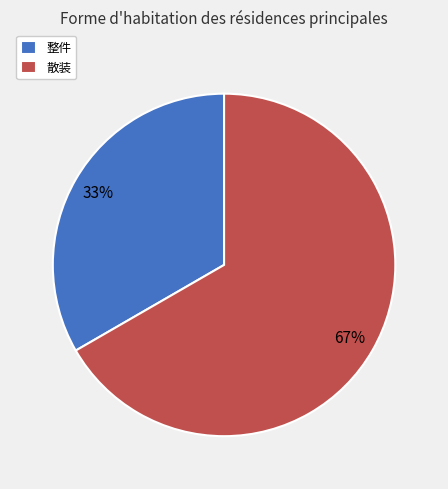

Which has a higher value, 散装 or 整件?

散装